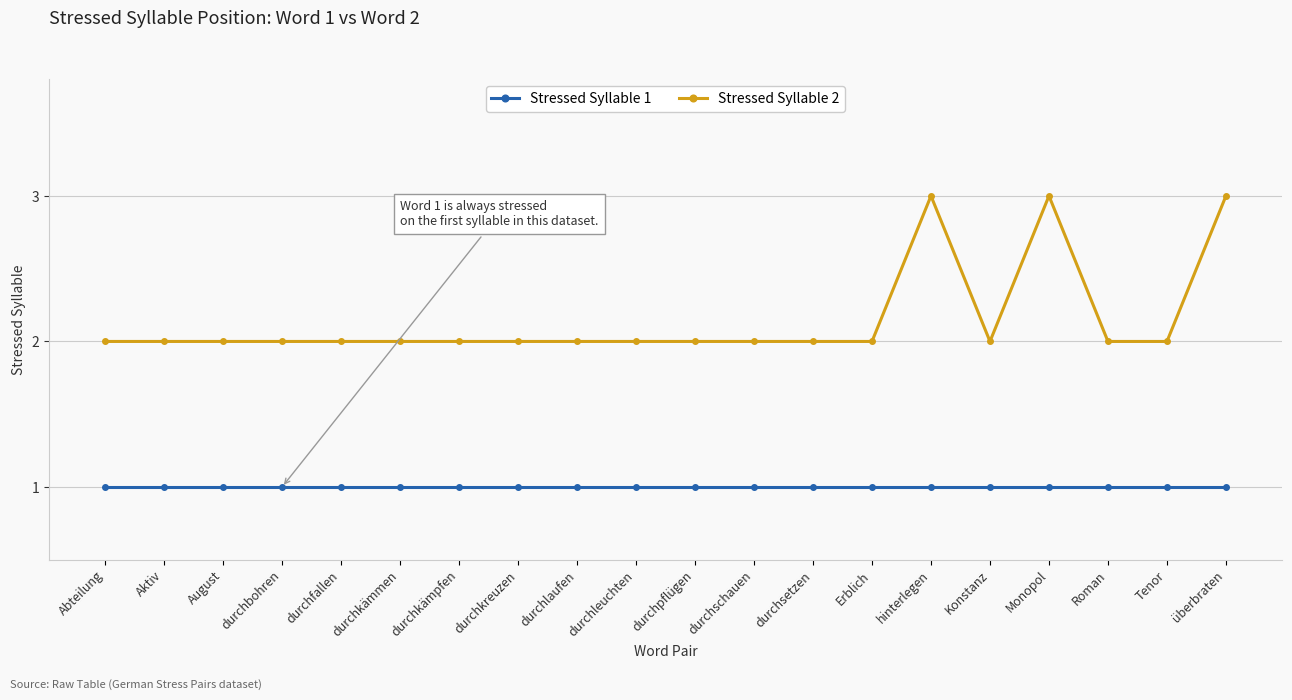

What is the difference between the second highest and second lowest values in the Stressed Syllable 2 series?

1